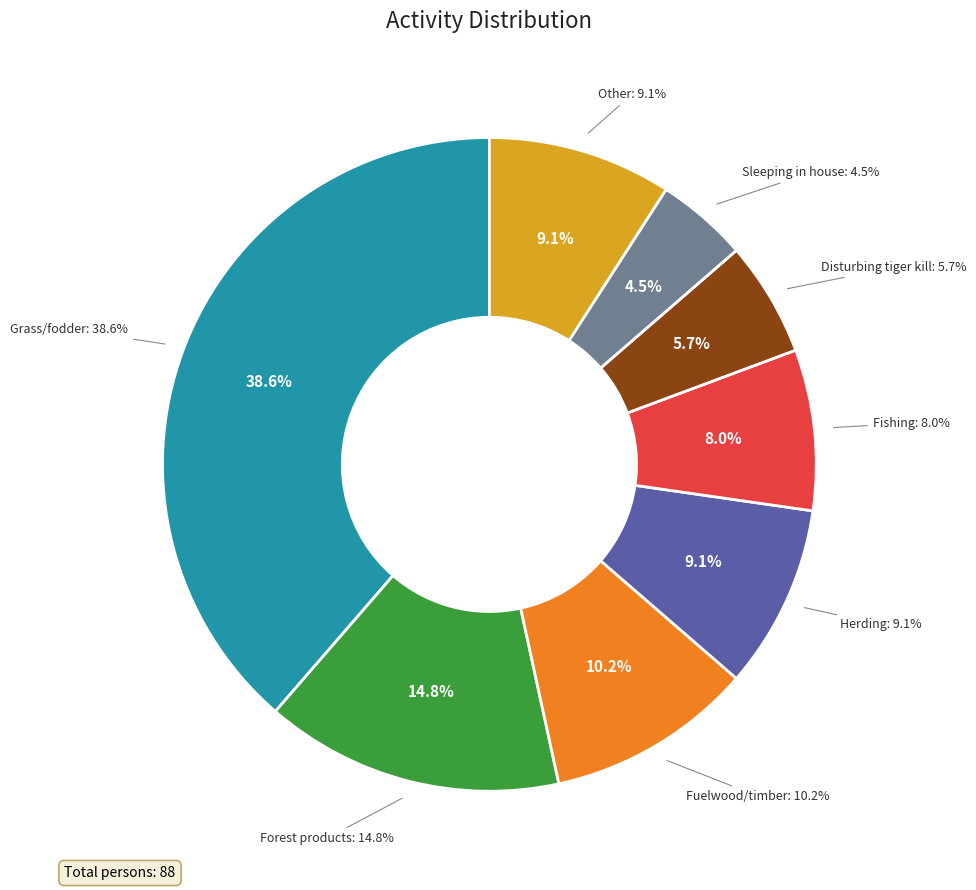

How many segments does this pie chart have?

8